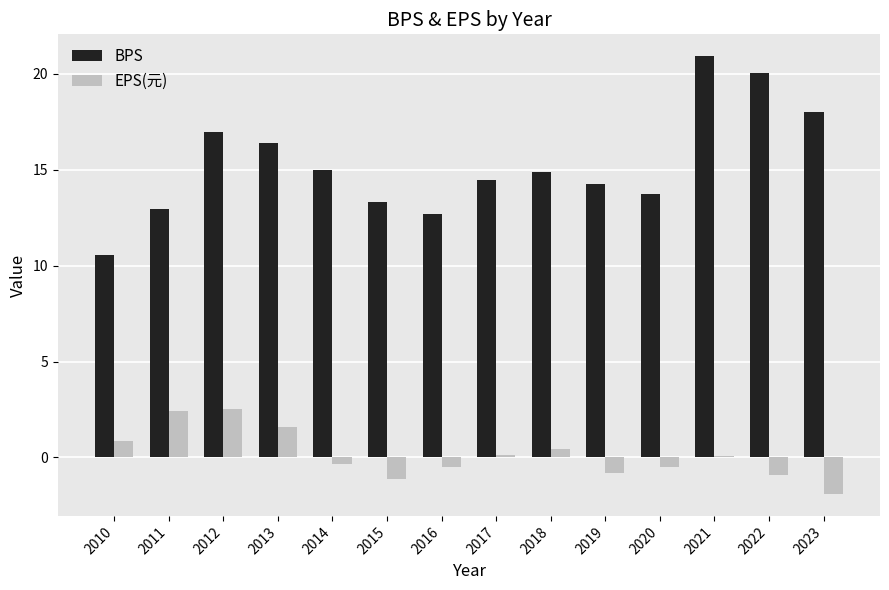

What is the greatest value displayed?

20.9